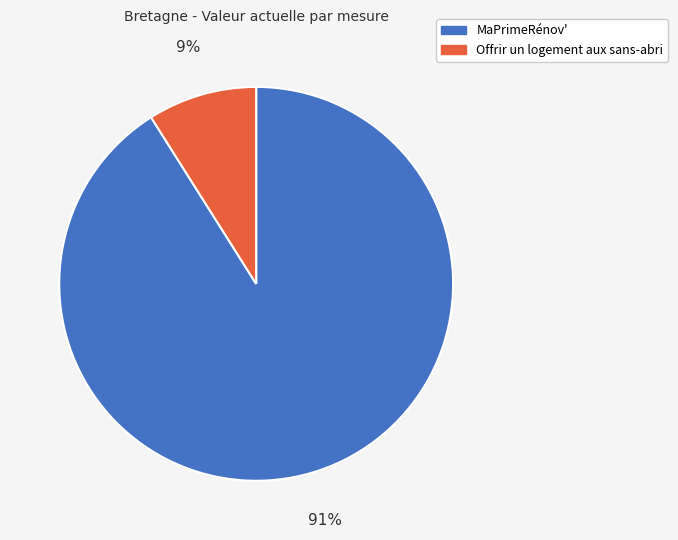

Which category has the biggest portion of the pie?

MaPrimeRénov'